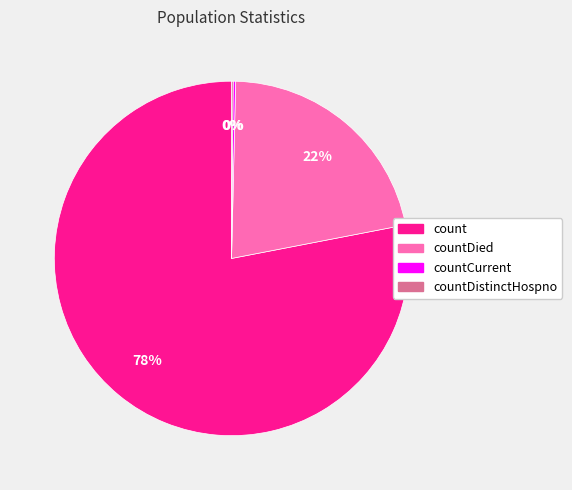

Does any single category account for the majority?

Yes